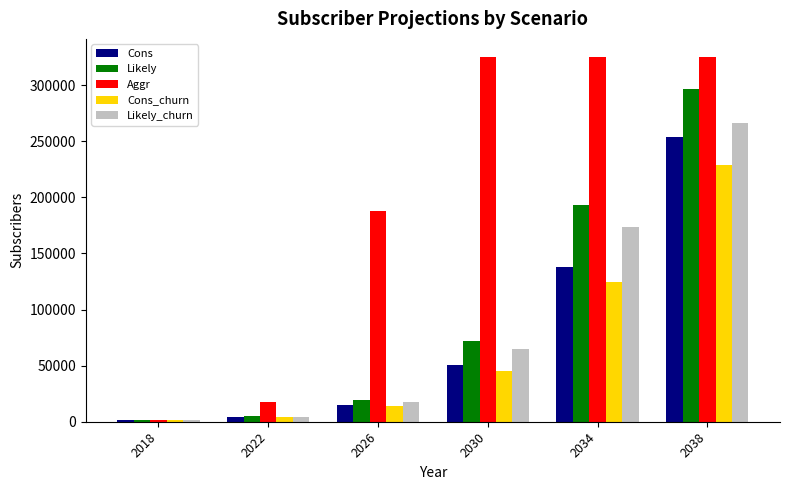

What is the minimum value shown in the chart?

1140